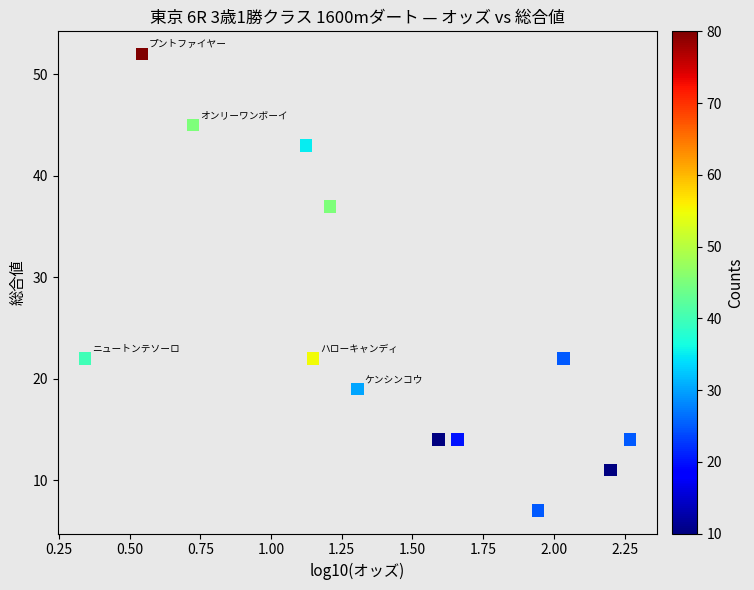

What is the range of Y values (max minus min)?

45